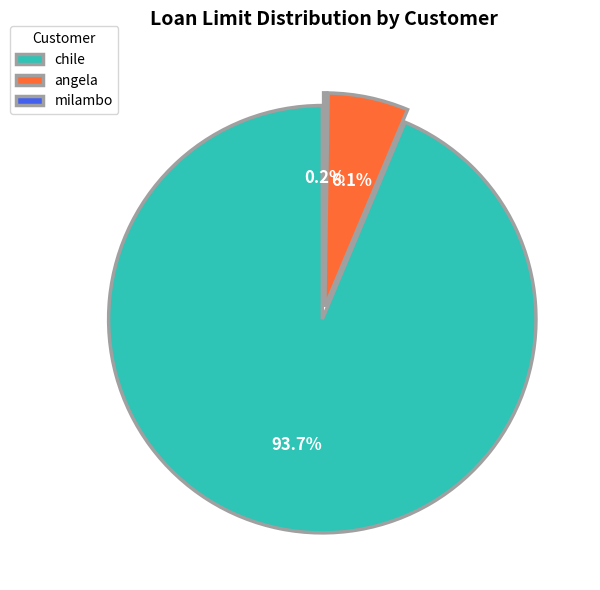

How many slices are in this pie chart?

3